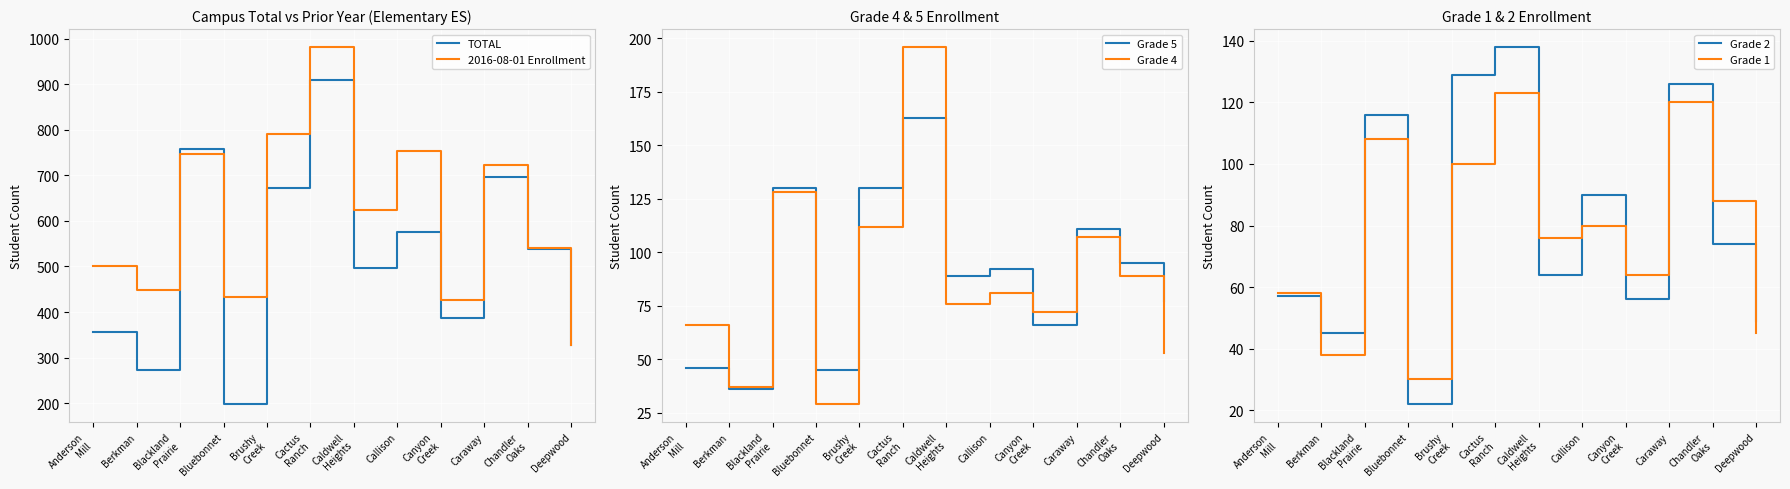

List the series in order of their peak value, lowest first.

Grade 1, Grade 2, Grade 5, Grade 4, TOTAL, 2016-08-01 Enrollment